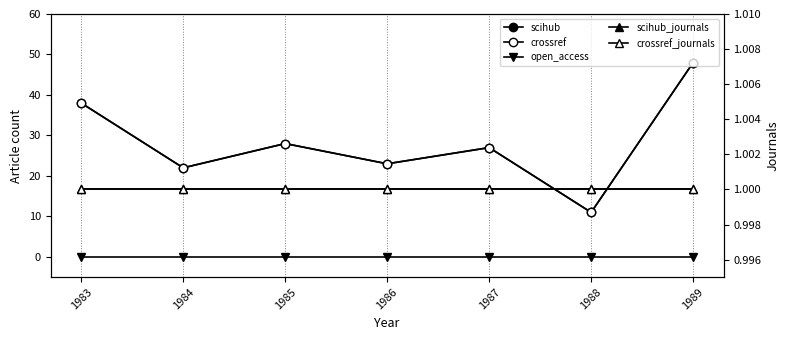

What is the value of the scihub_journals point at the 3rd from the left?

1